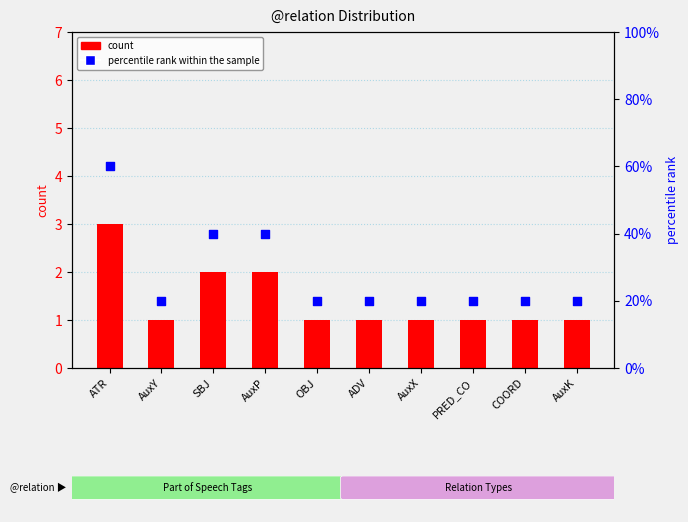

At which category is the sum across all series the highest?

ATR